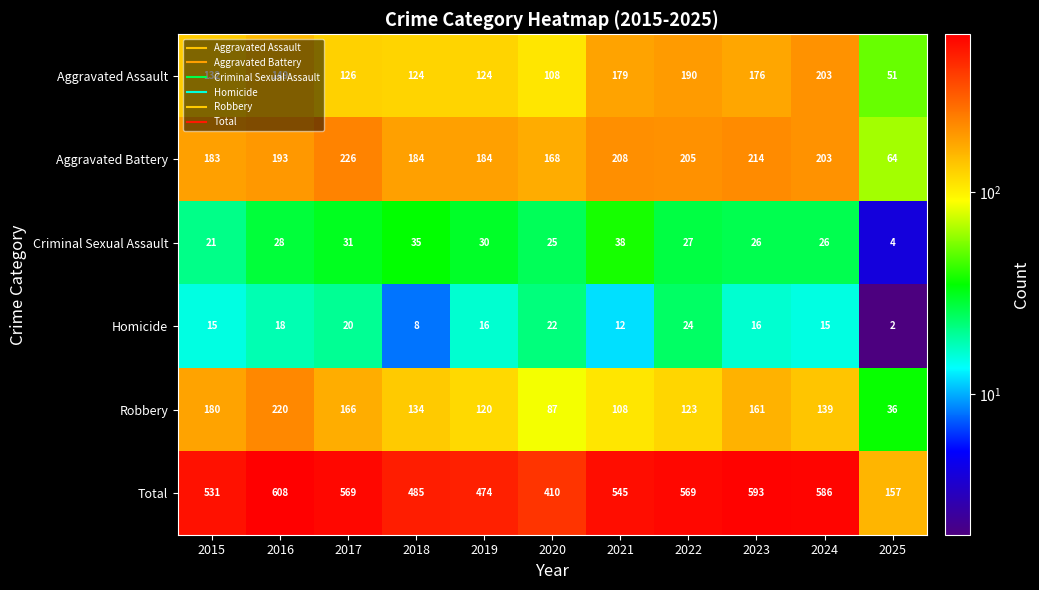

At how many categories does at least one series exceed 105?

11